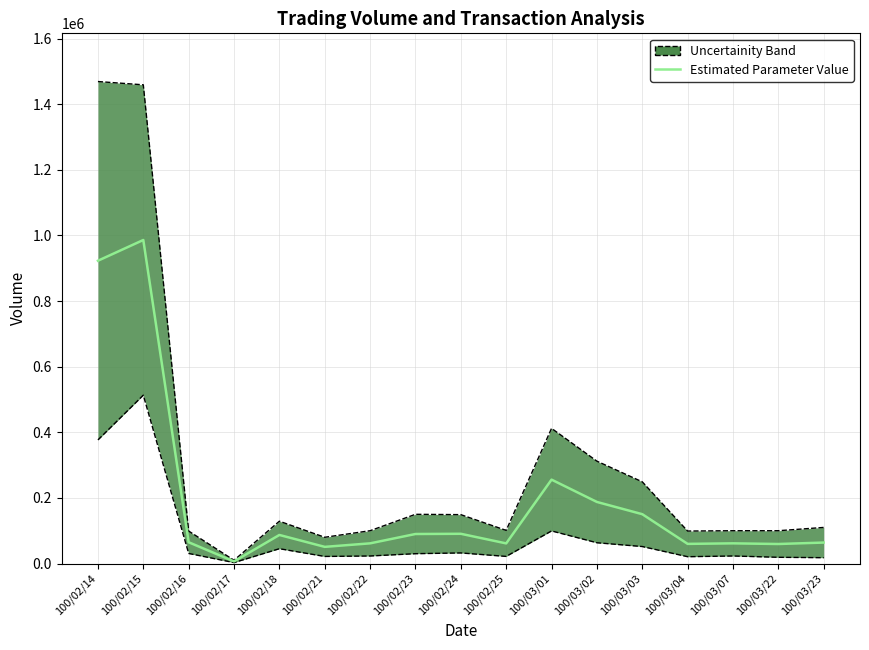

The value at 100/03/04 is 59895. True or false?

True